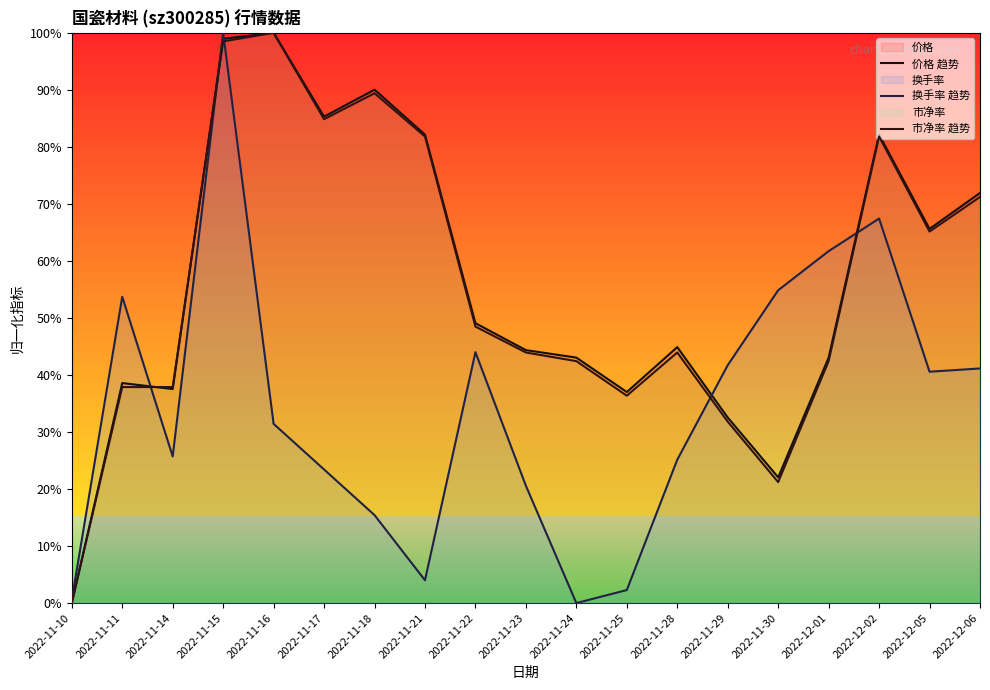

What is the average value of the 换手率 趋势 series?

34.4